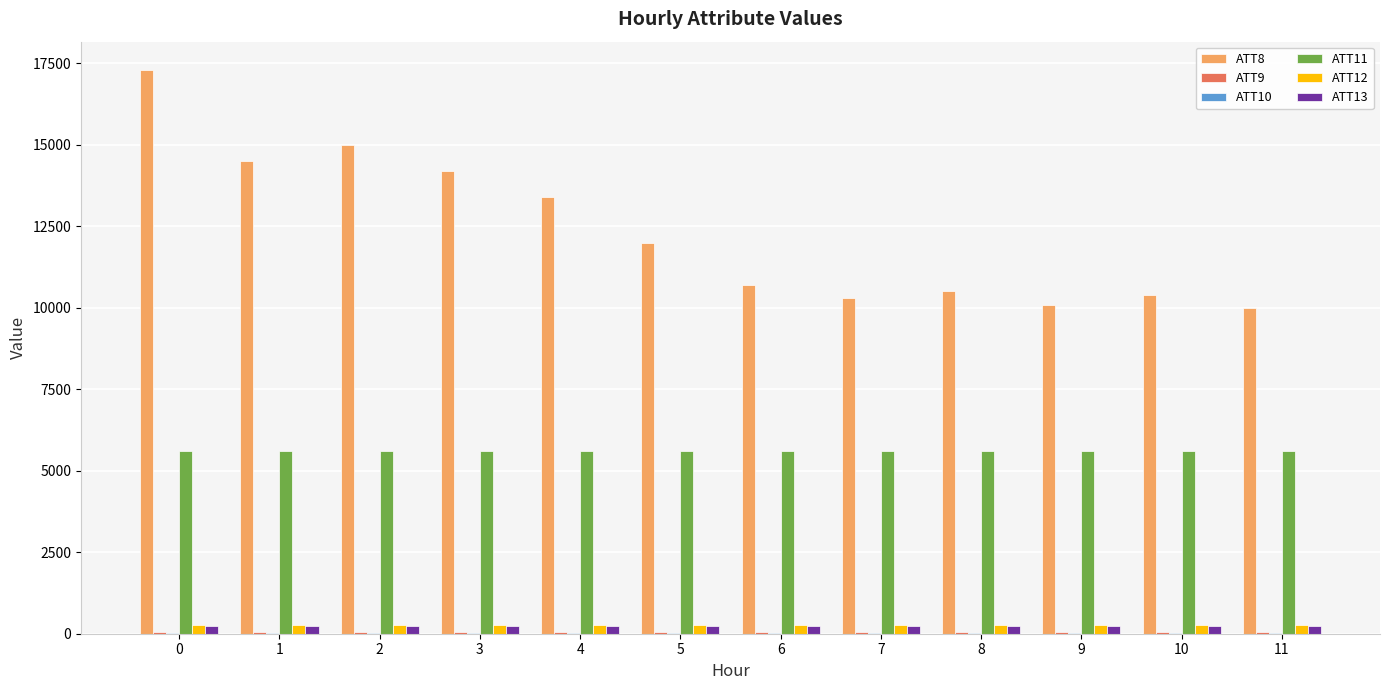

What is the average value of the ATT13 series?

246.8